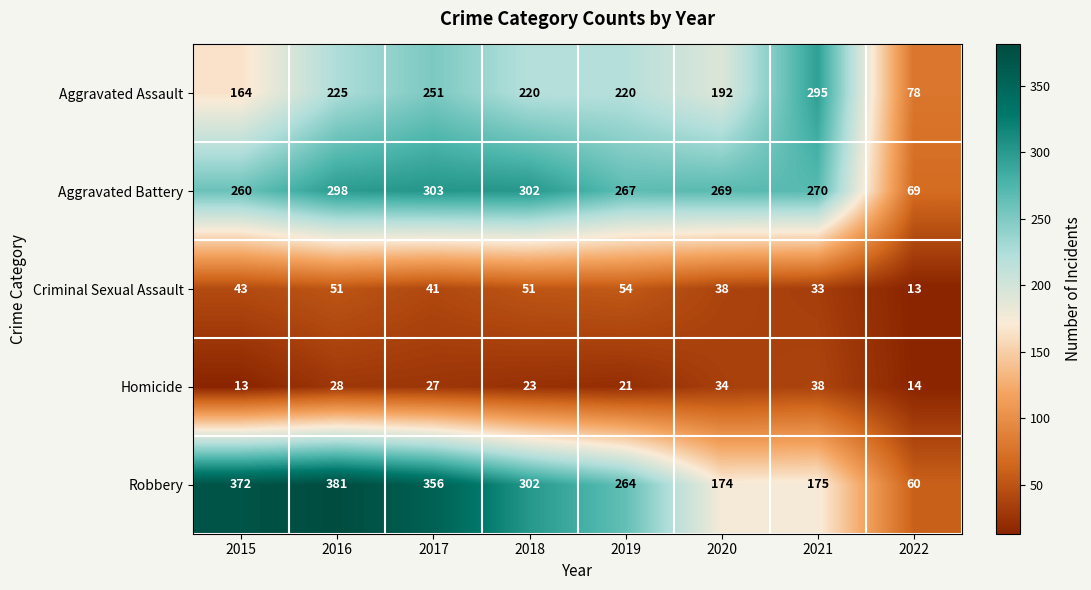

What is the minimum value shown in the chart?

13